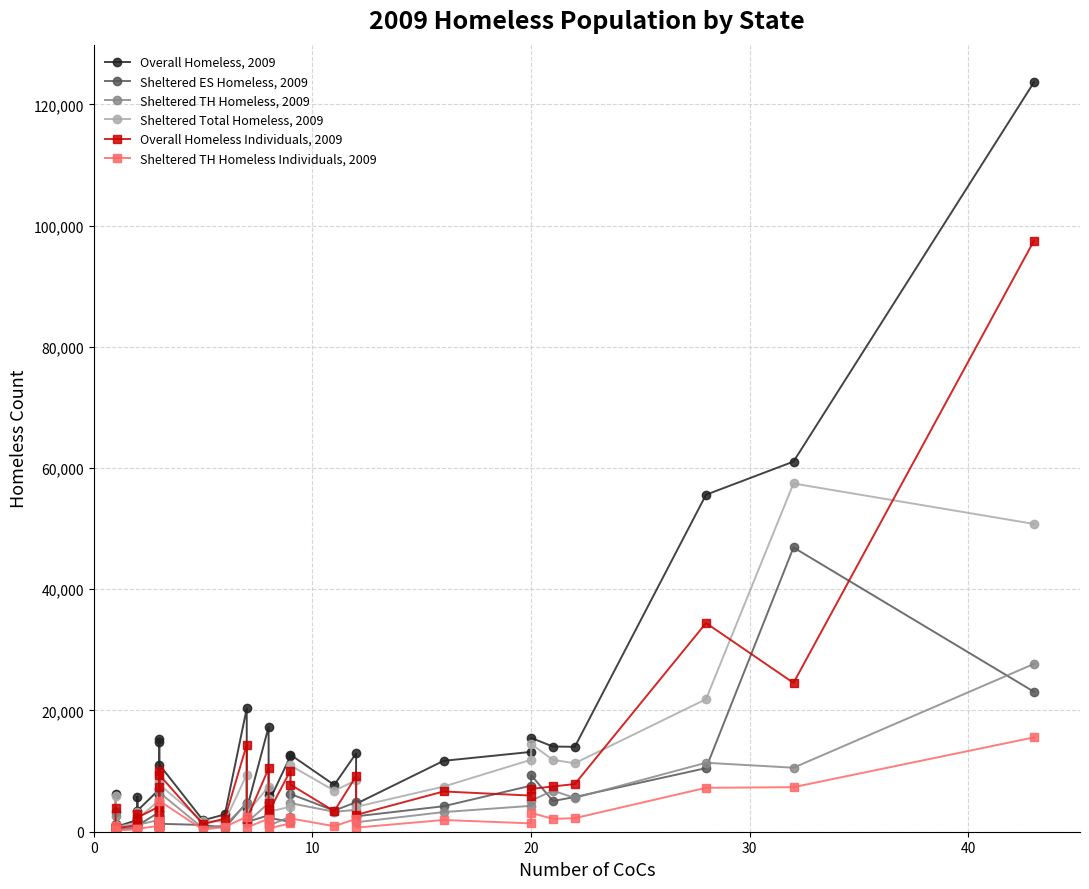

How many values in the Sheltered Total Homeless, 2009 series exceed 5299?

18